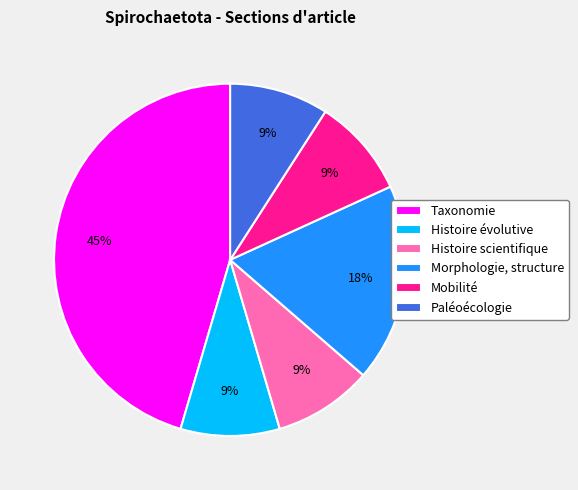

True or false: Mobilité accounts for 22% of the total.

False